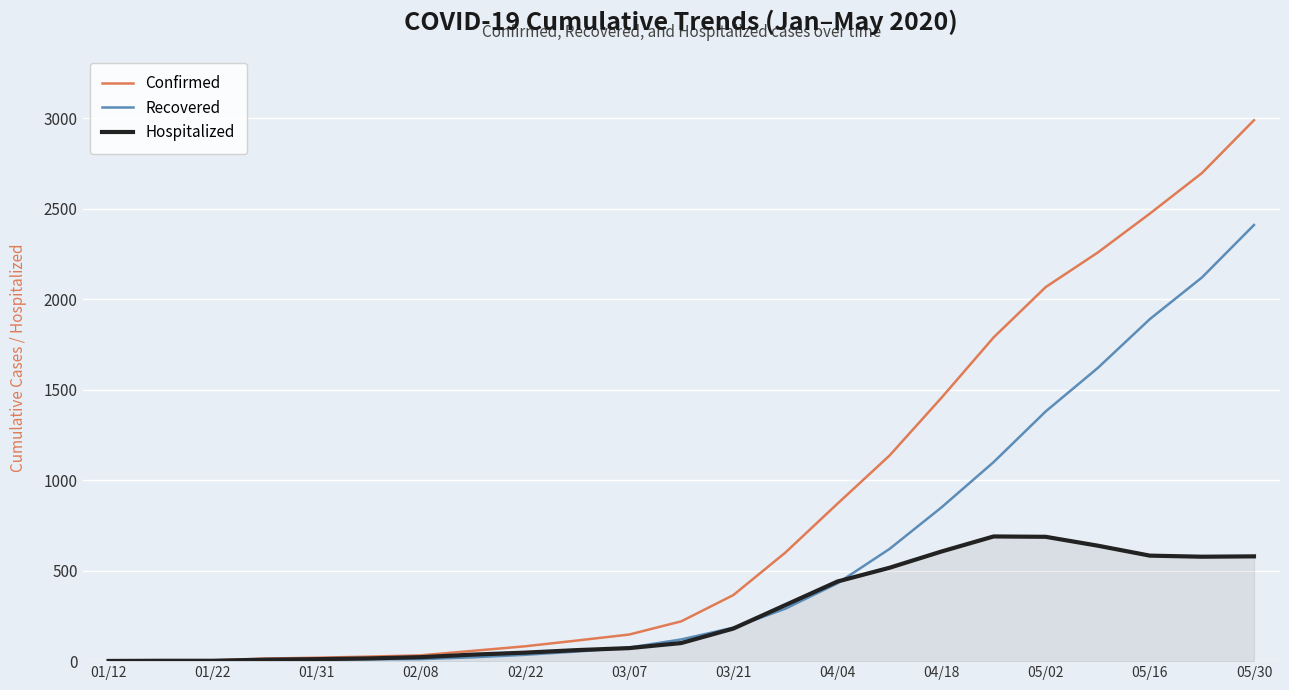

List the series in order of their peak value, highest first.

Confirmed, Recovered, Hospitalized